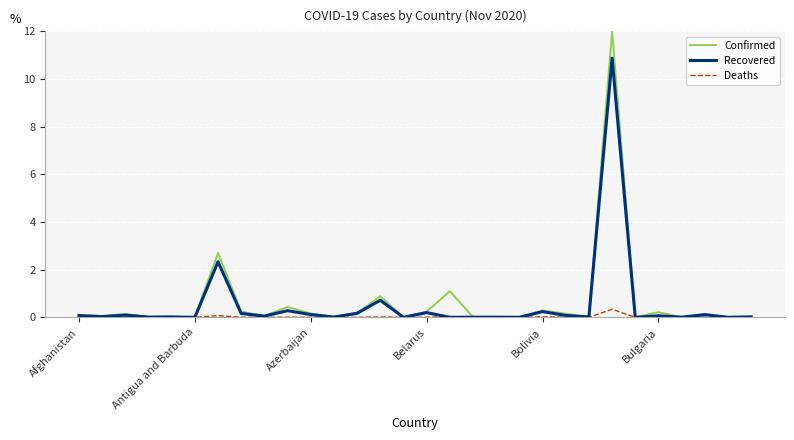

Is this an area chart (filled region under the line)?

No